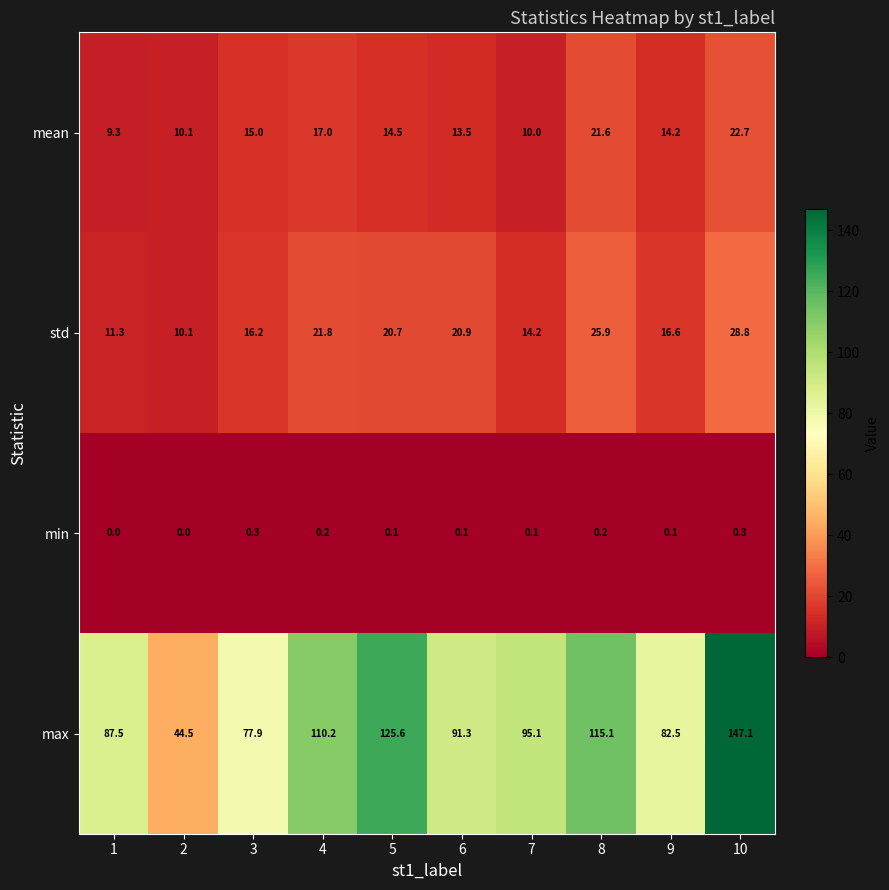

List the series in order of their peak value, highest first.

max, std, mean, min